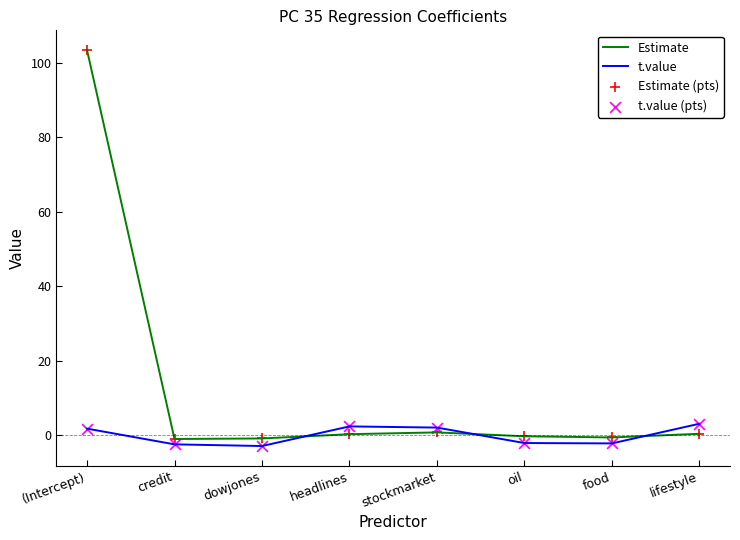

At how many categories does at least one series exceed 35?

1